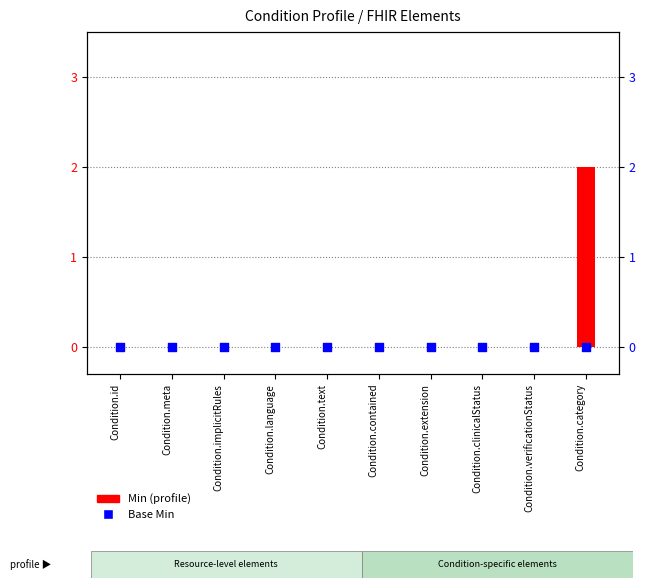

At how many categories does at least one series exceed 0?

1